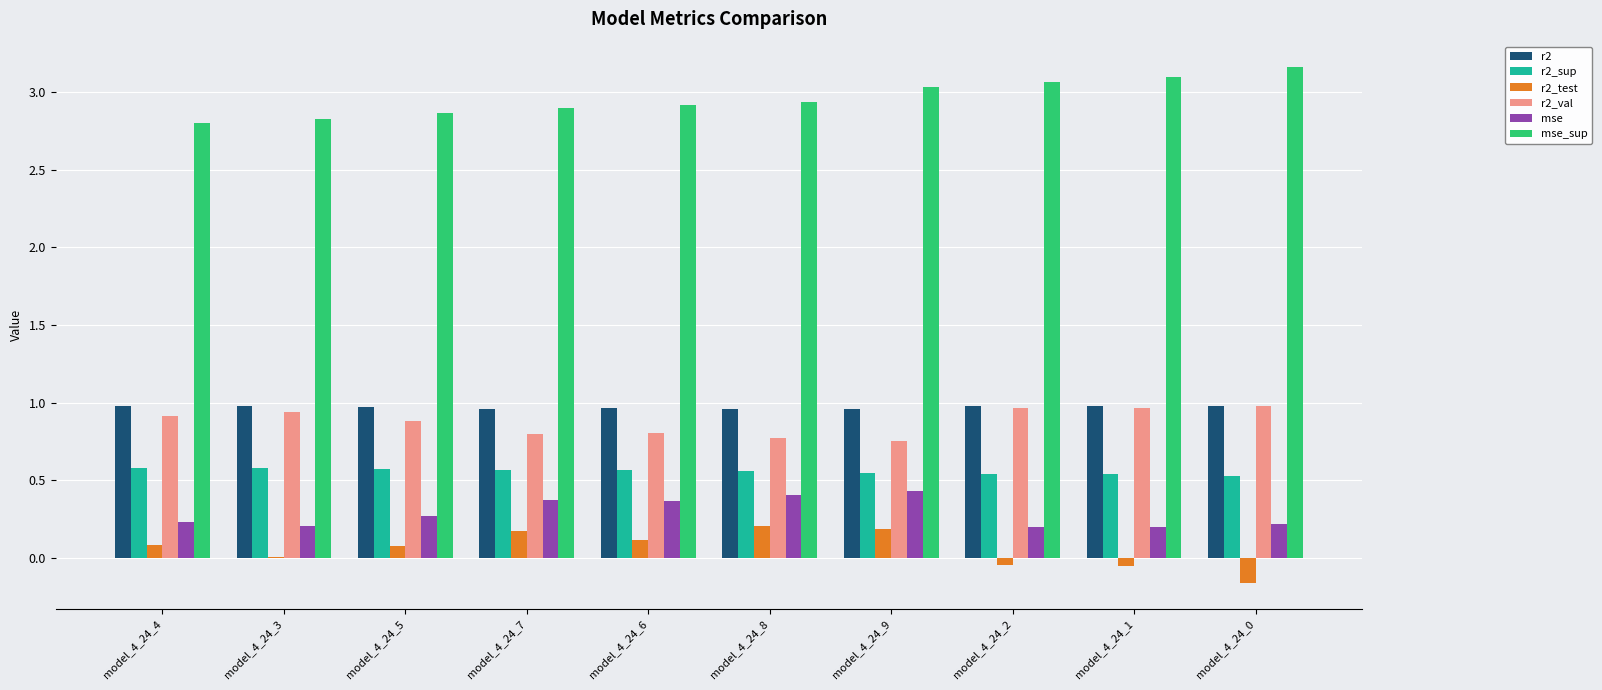

Which series has the largest total across all categories?

mse_sup